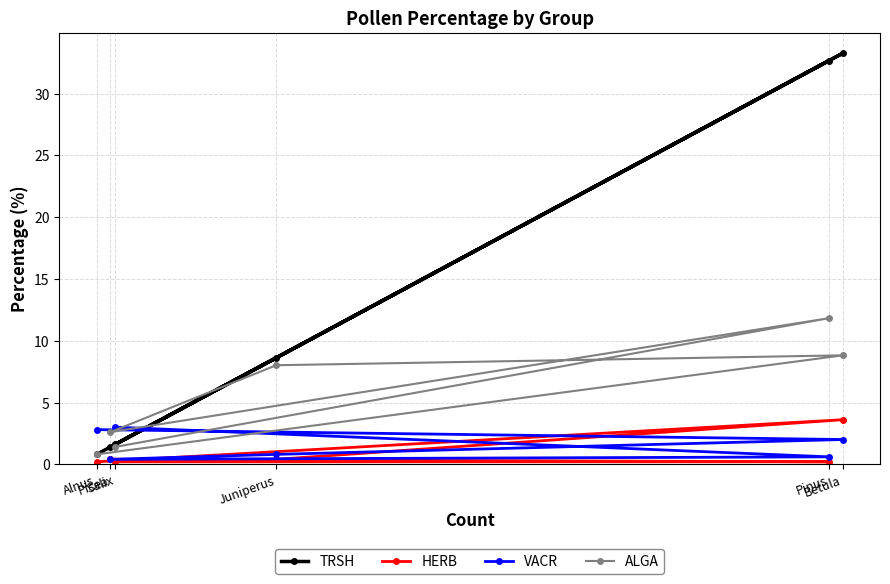

Does the chart have visible grid lines?

Yes